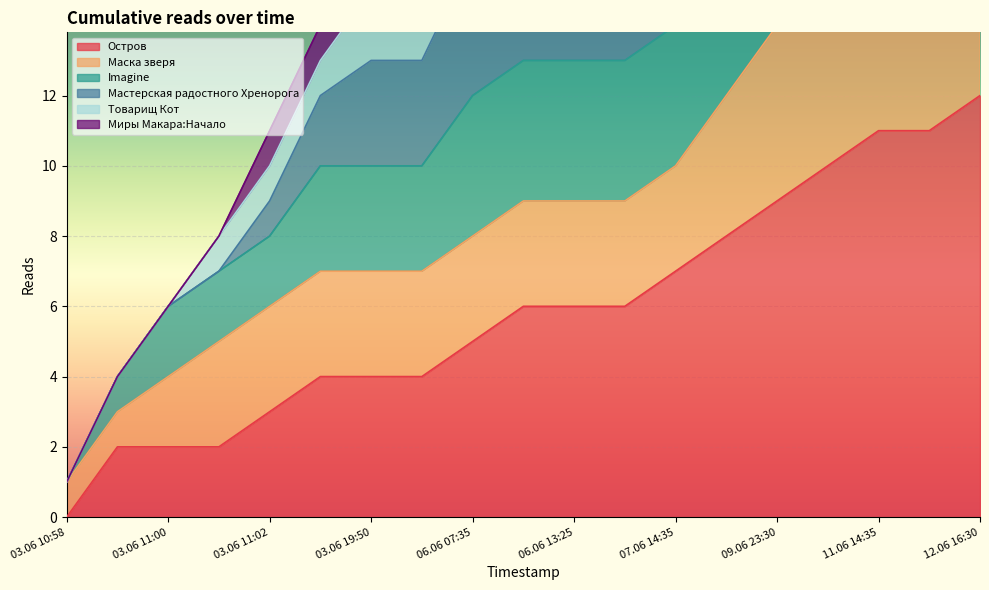

At which label does Остров reach its minimum?

03.06 10:58